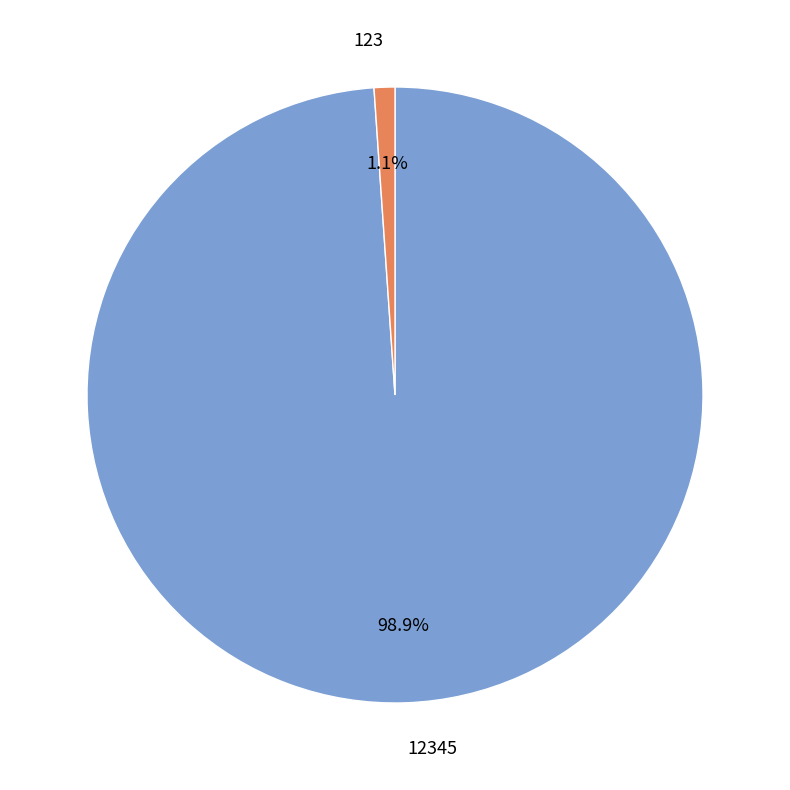

What percentage is NOT represented by 123?

98.9%